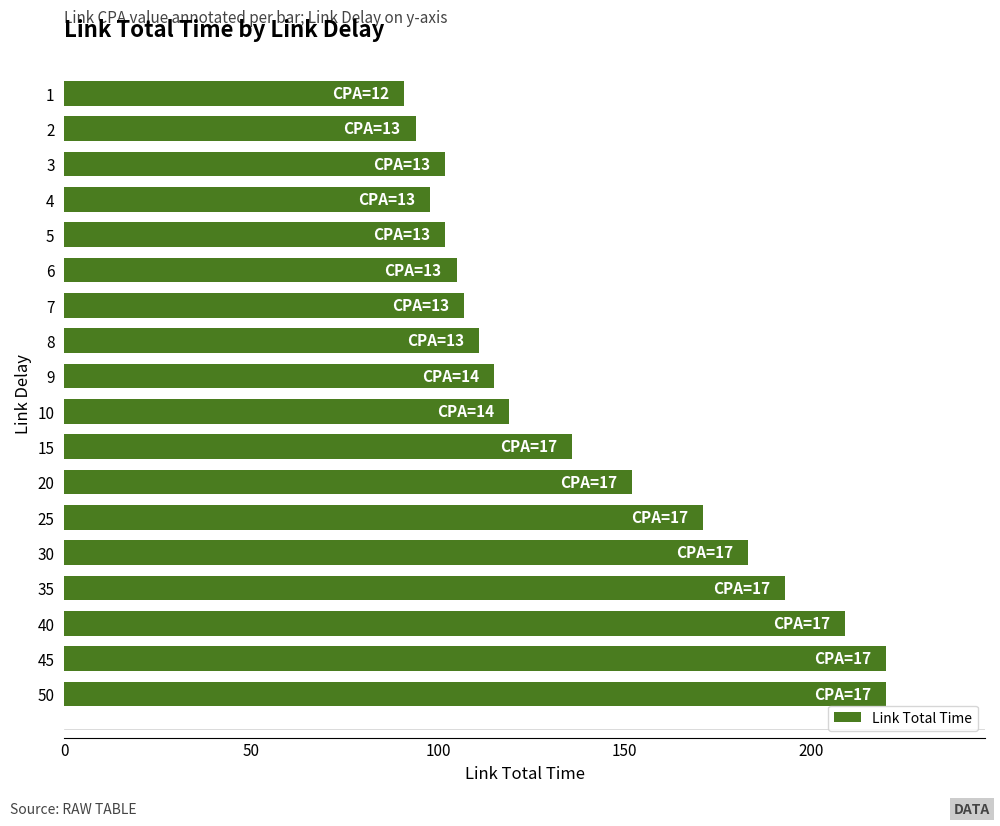

What is the value of the 12th bar from the top?

152